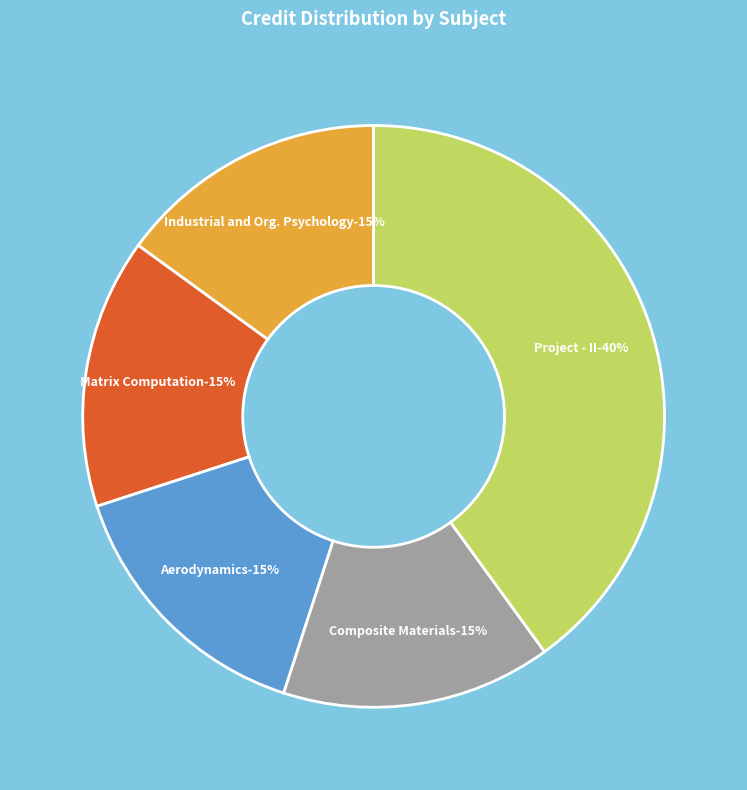

To the nearest percent, what percentage of the pie is Matrix Computation?

15%